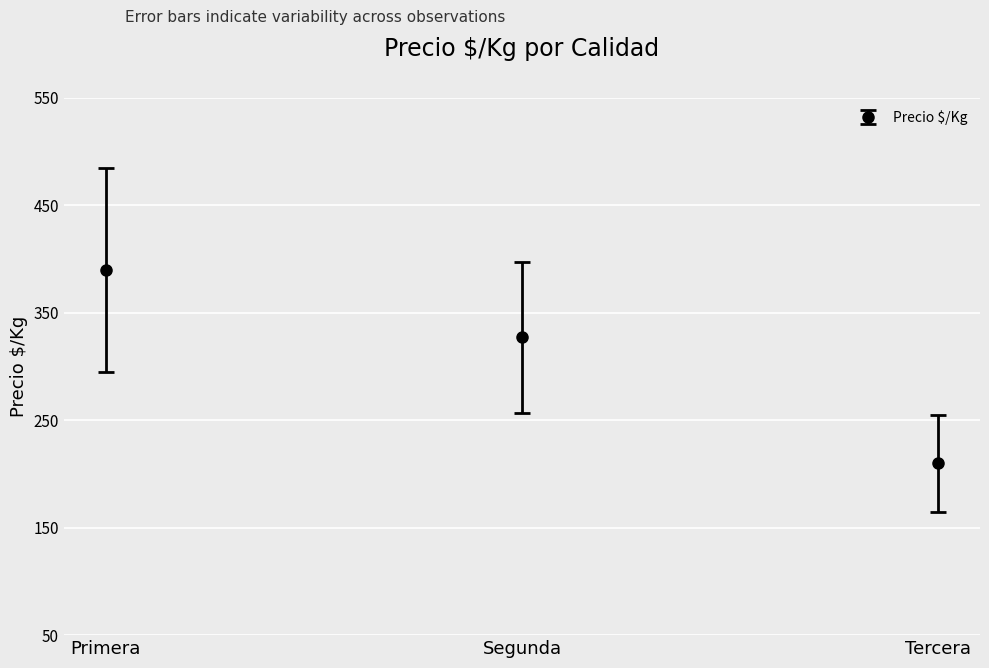

What is the sum of all values?

927